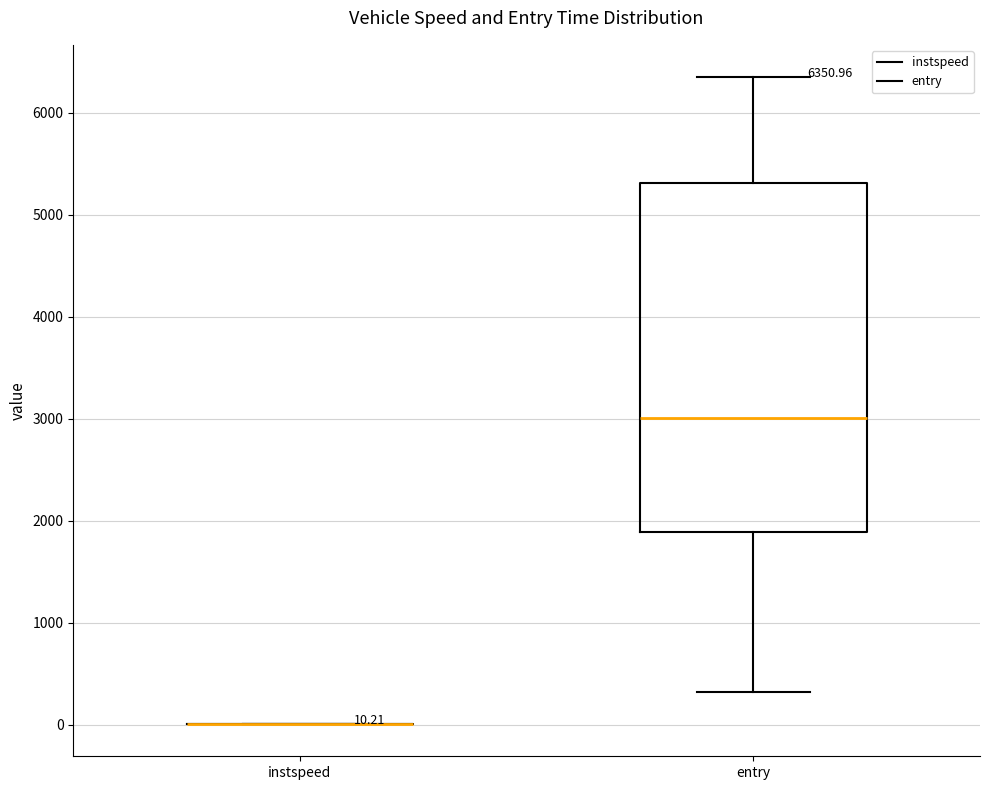

Comparing the boxes themselves (not the whiskers), which one is the tallest?

entry